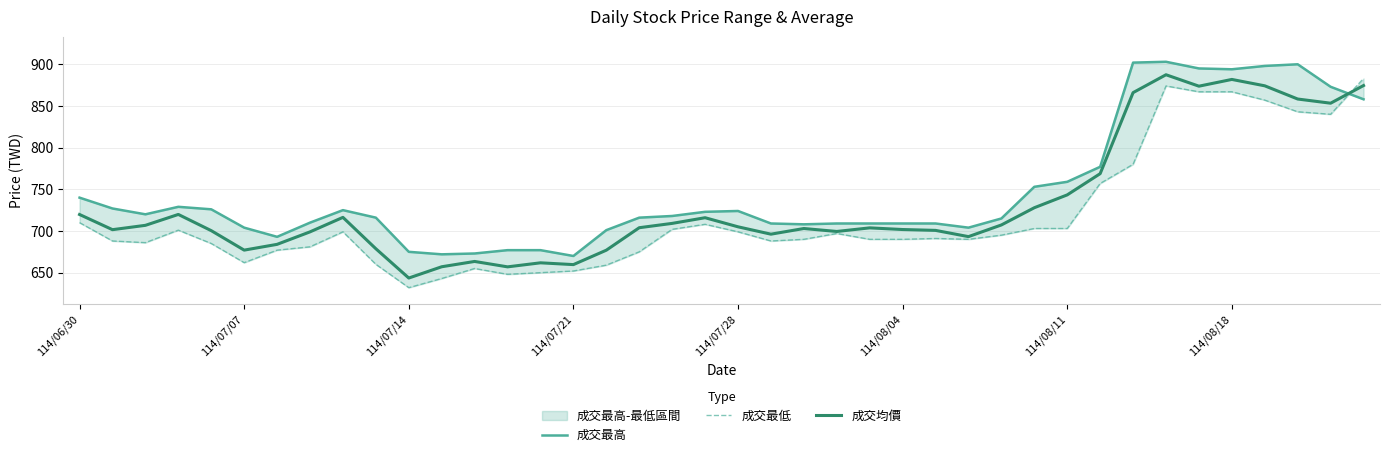

Which series has the largest total across all categories?

成交最高